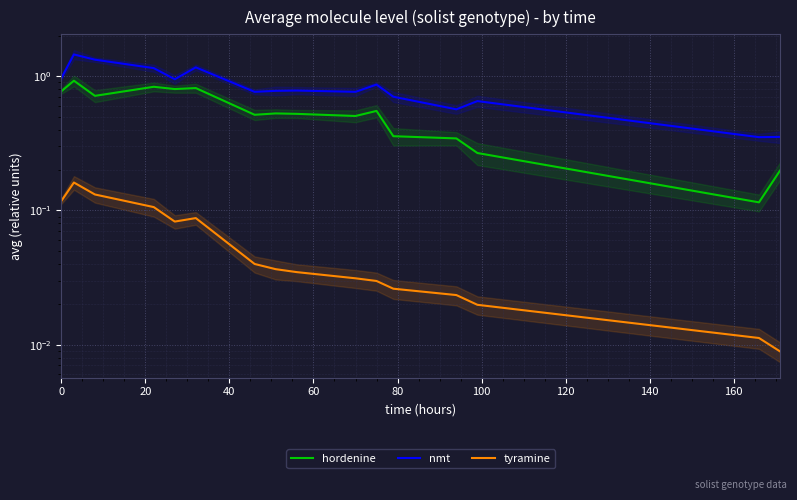

At how many categories does at least one series exceed 0?

16